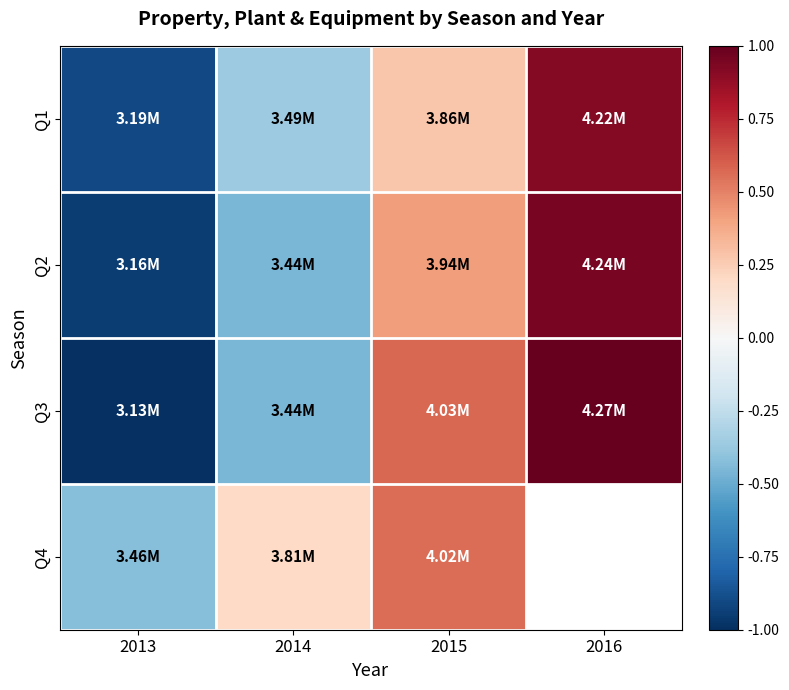

The Q1 series shows -0.9 at 2013. True or false?

True